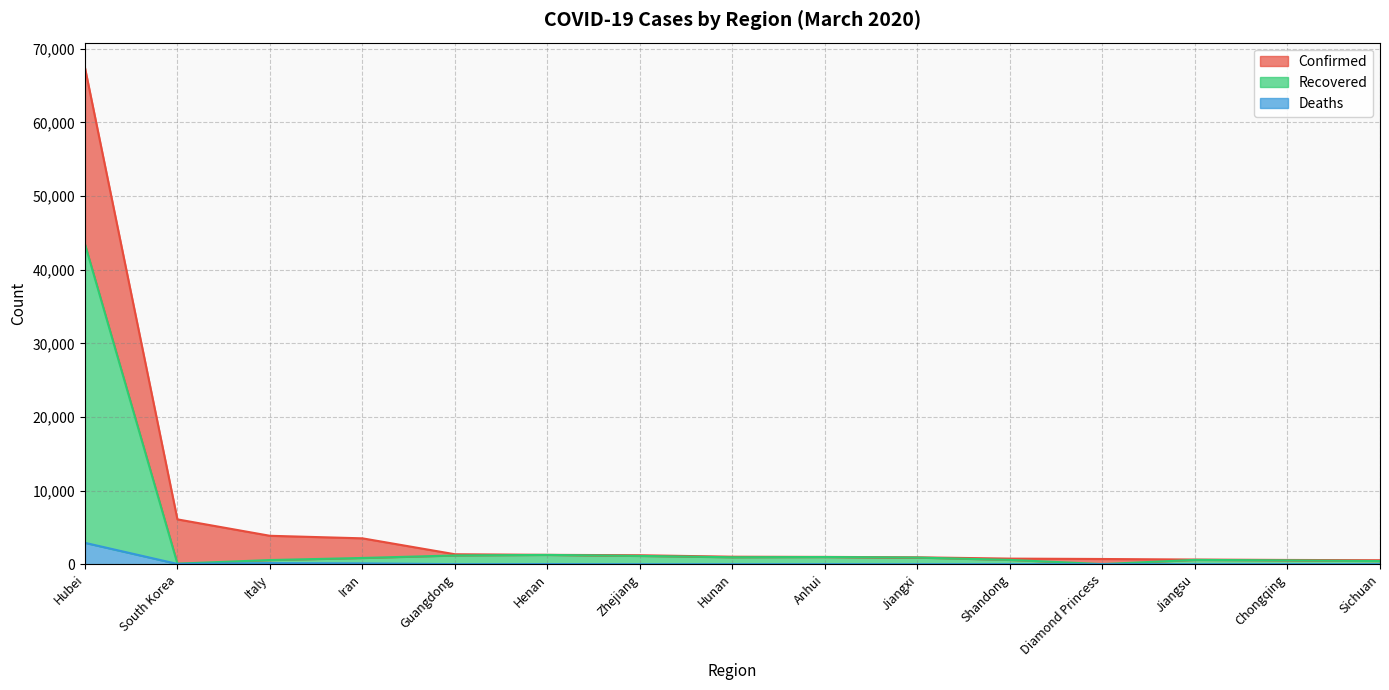

What are all the series names shown in the legend?

Confirmed, Recovered, Deaths